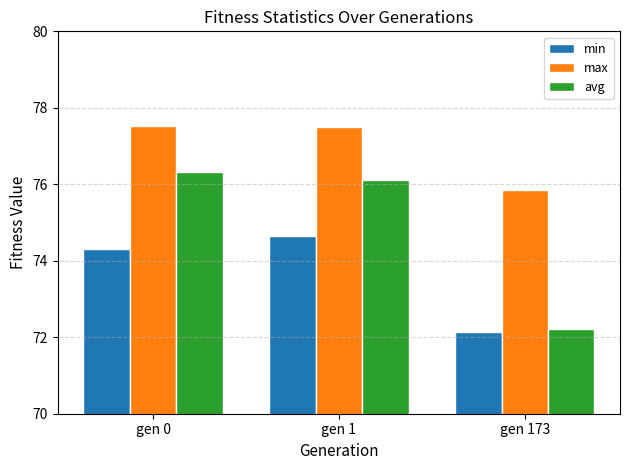

How many data points does each series have?

3